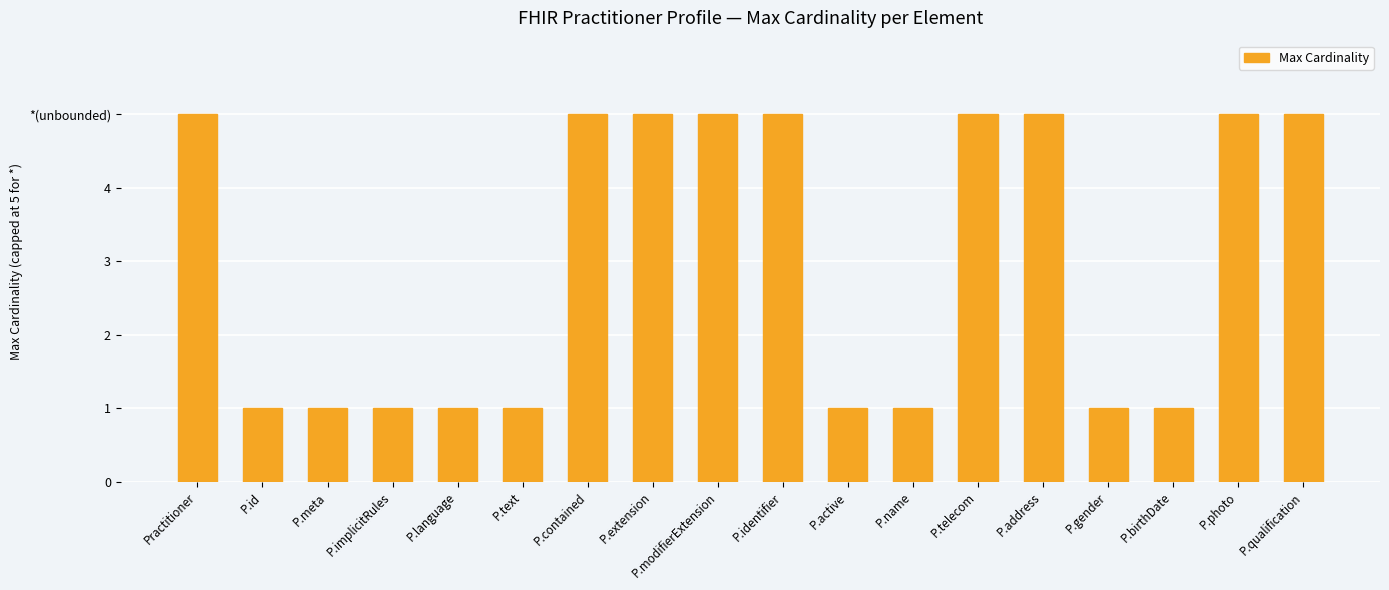

What is the sum of all values?

54